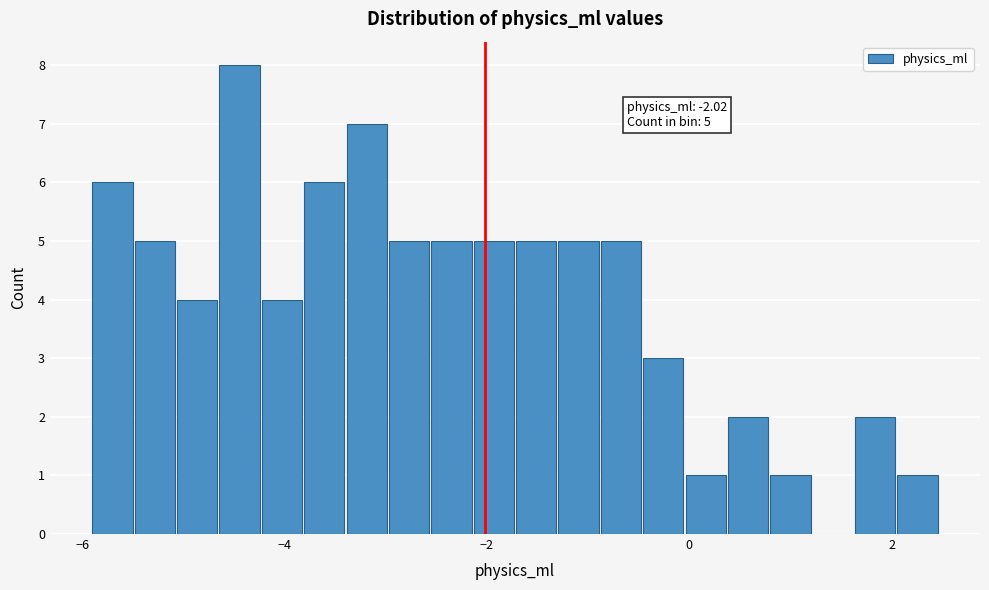

Read against the x-axis, roughly where is the centre of the tallest bar?

-4.4